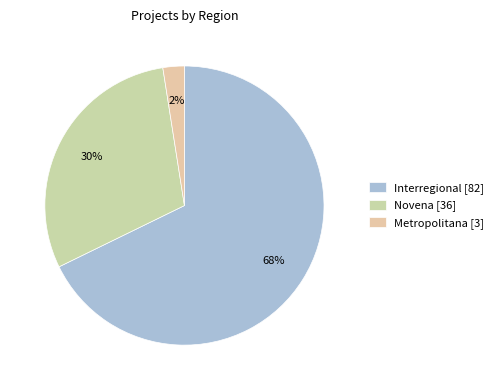

To the nearest percent, what percentage of the pie is Metropolitana?

2%